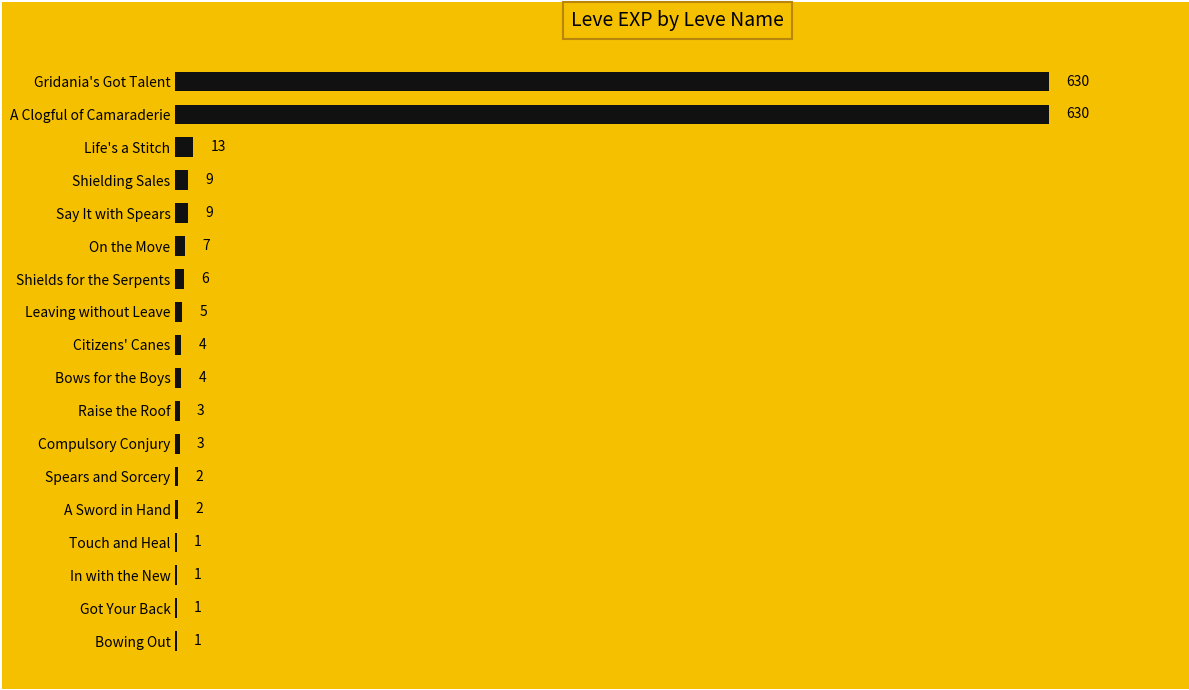

How many categories are shown in the chart?

18